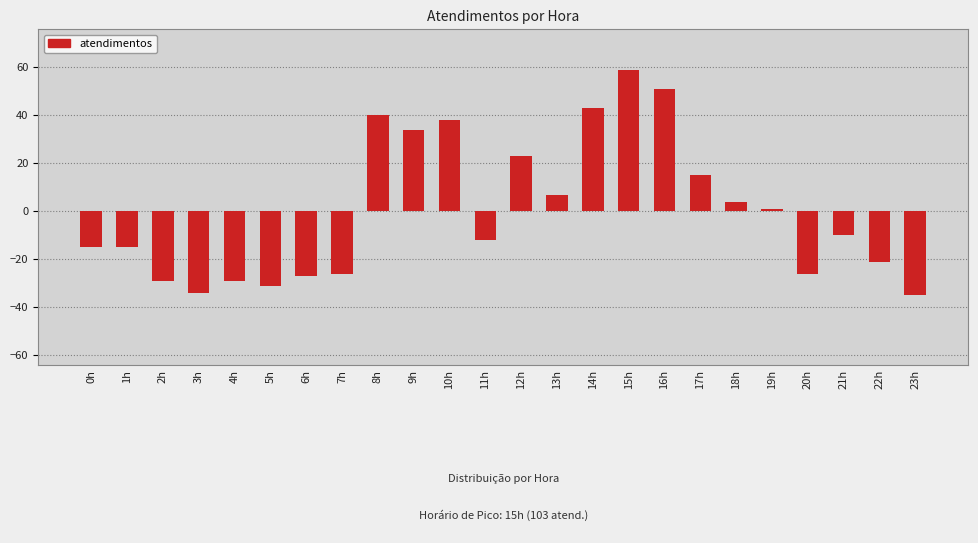

What is the greatest value displayed?

58.8